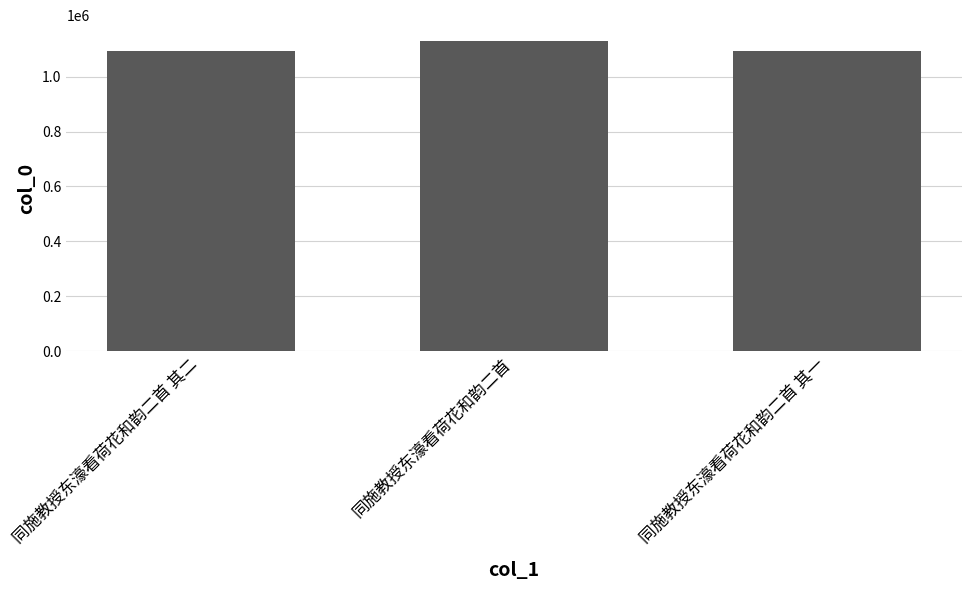

What is the difference between the maximum and minimum values?

35926